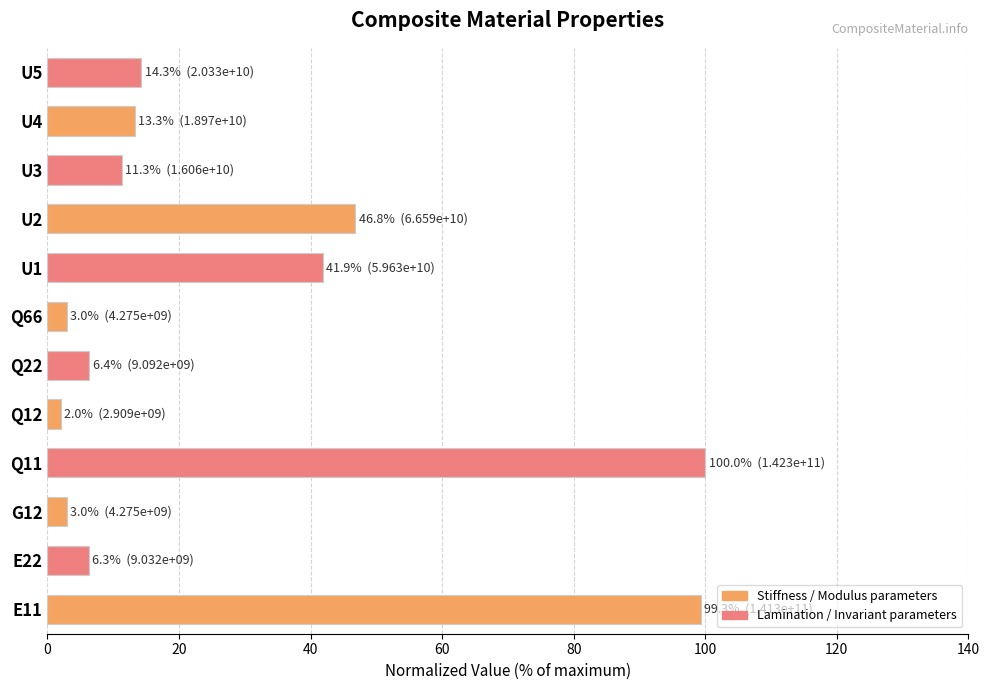

What is the ratio of the value at U4 to the value at U1?

0.3